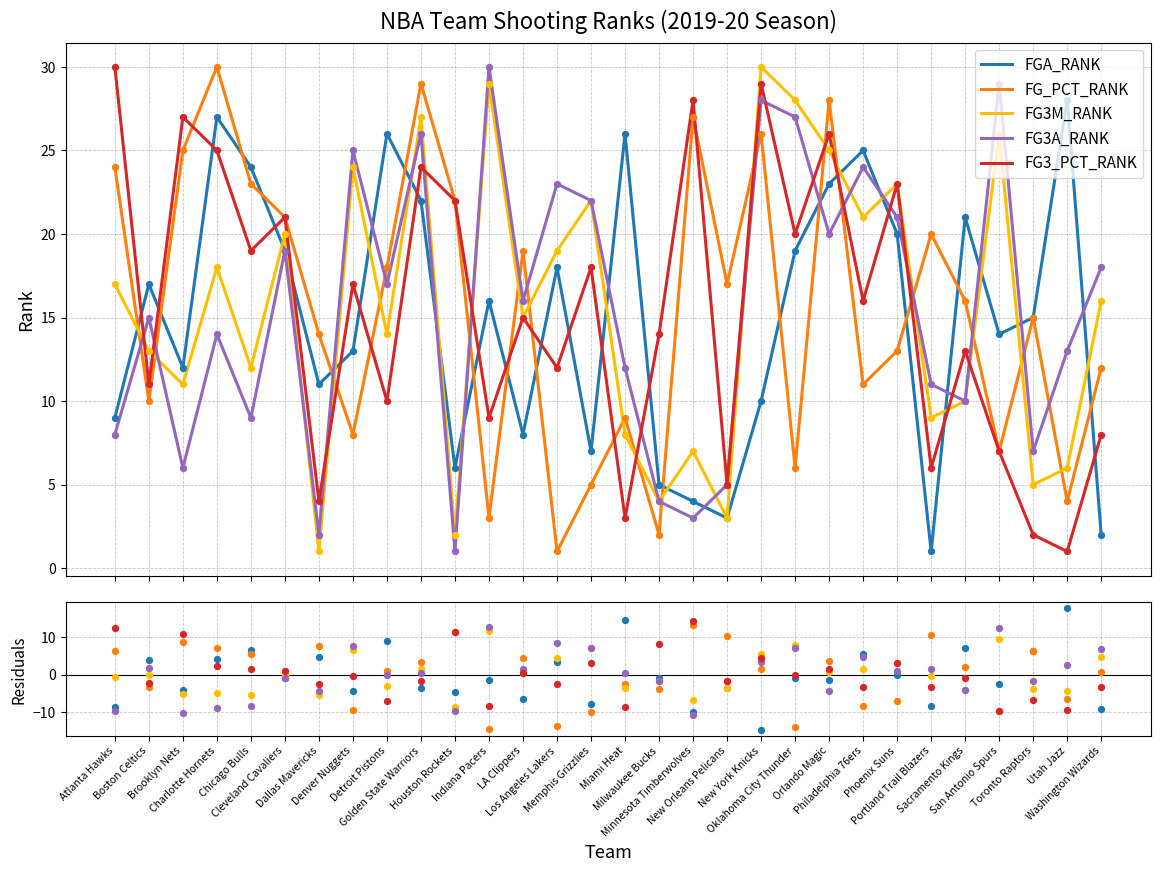

What are all the series names shown in the legend?

FGA_RANK, FG_PCT_RANK, FG3M_RANK, FG3A_RANK, FG3_PCT_RANK